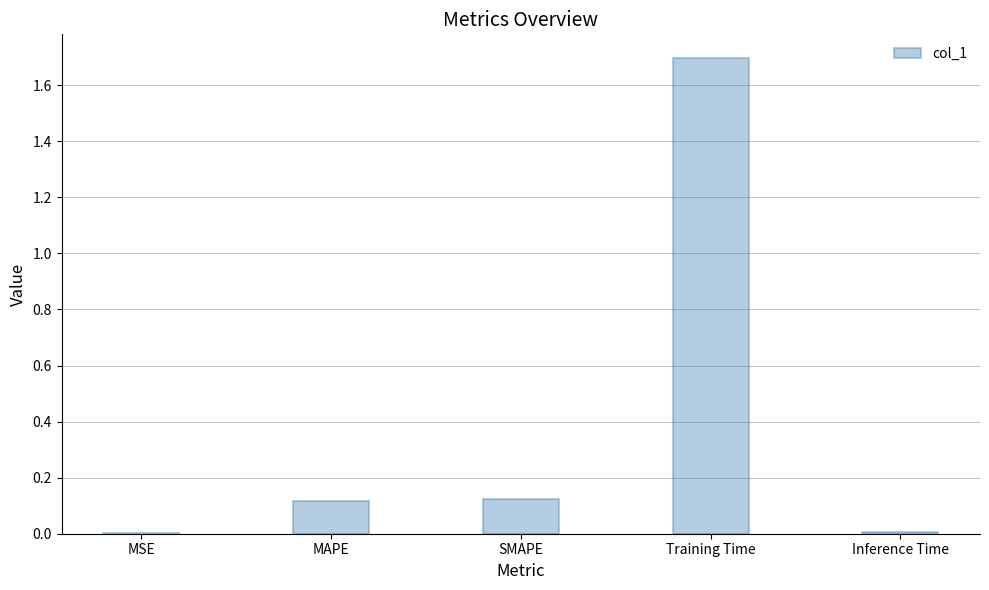

What is the change in value from MAPE to Training Time?

+1.6